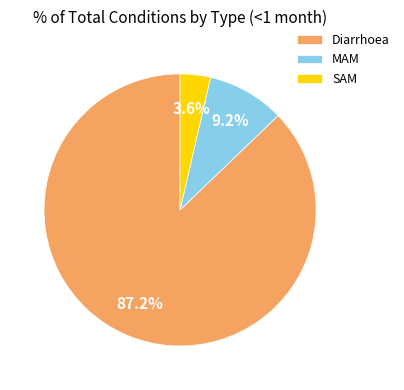

True or false: SAM accounts for 11% of the total.

False